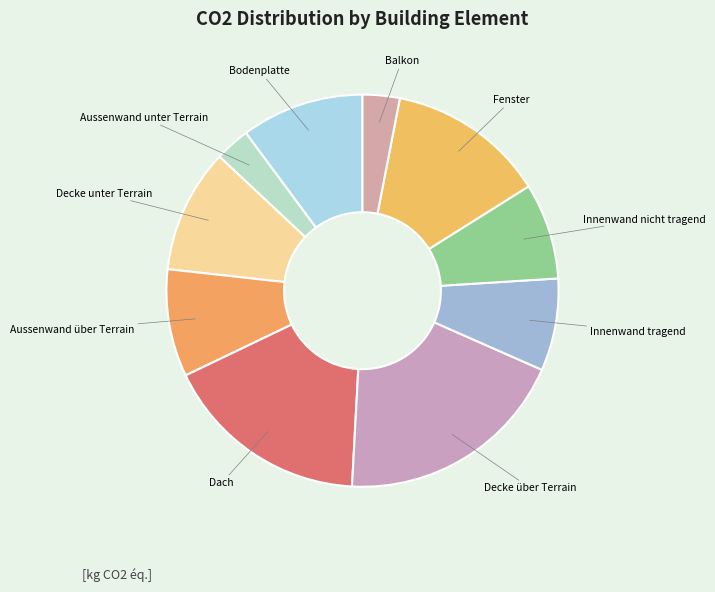

Is there a majority slice in this chart?

No